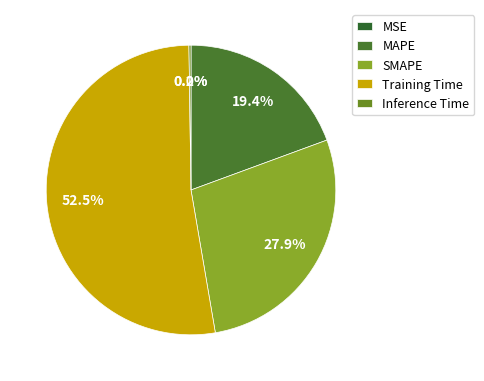

Is it true that SMAPE is 28% of the pie?

True